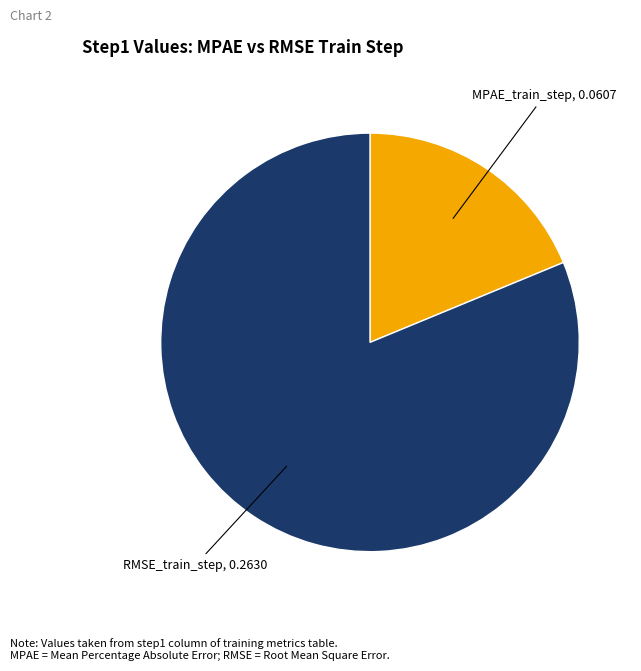

What is the smallest slice in the pie chart?

MPAE_train_step